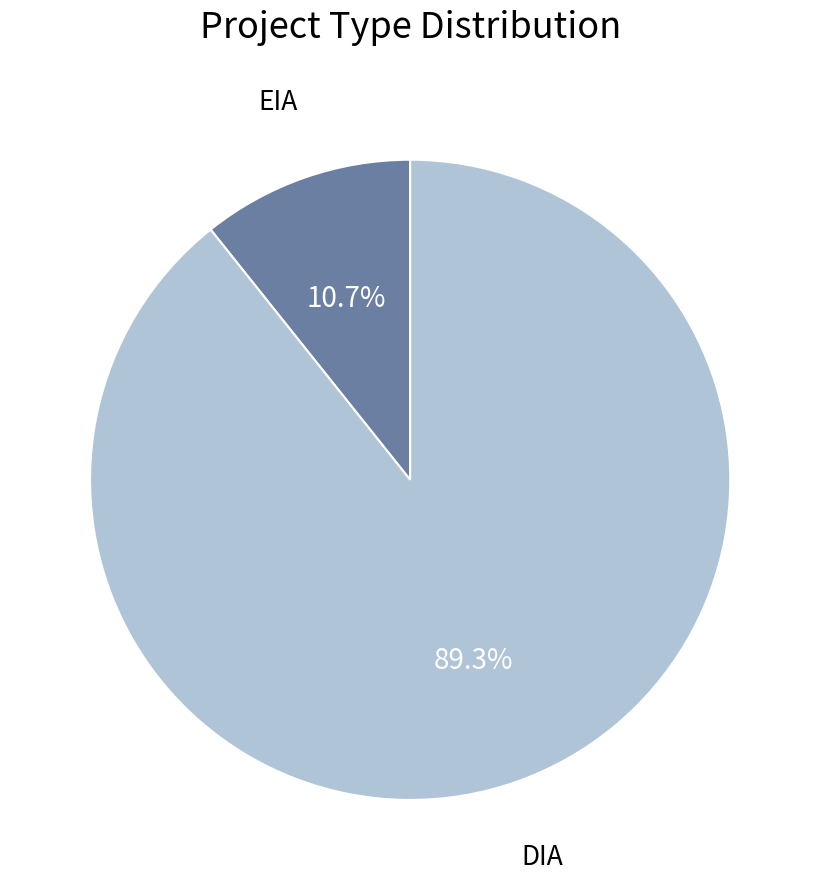

Is there a majority slice in this chart?

Yes